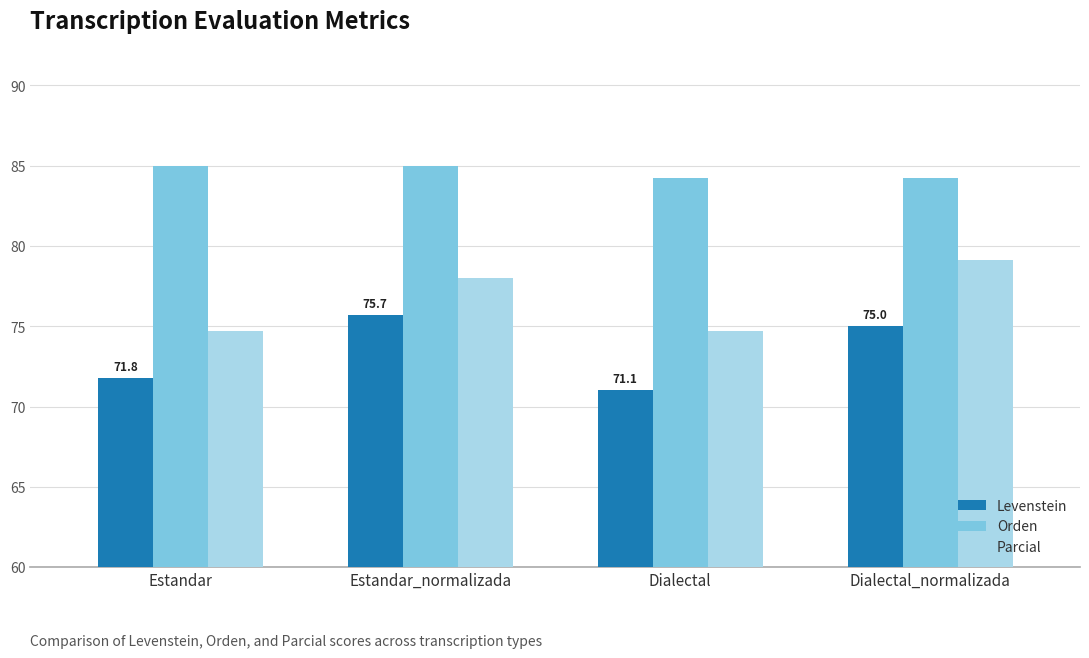

Is the value of Levenstein at Dialectal_normalizada greater than the value of Parcial at Dialectal?

Yes